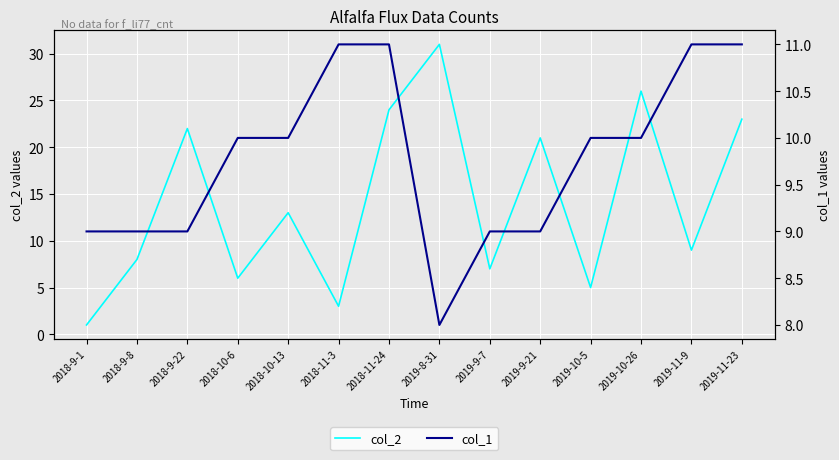

How many values in the col_2 series exceed 13?

6